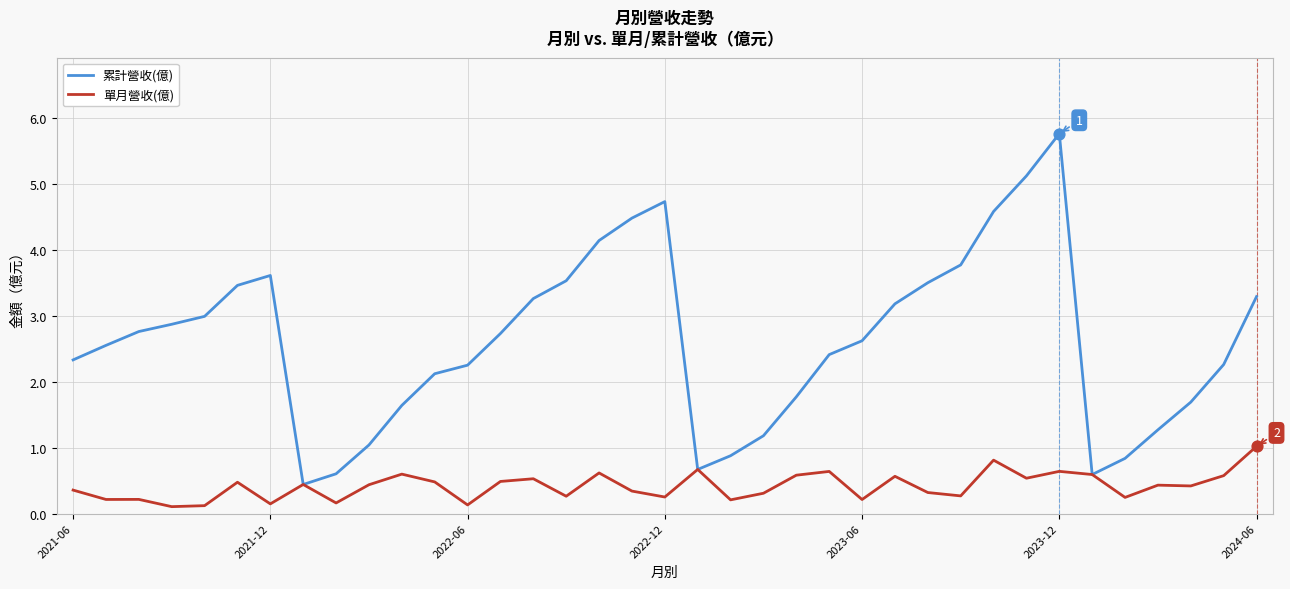

Which series has the largest total across all categories?

累計營收(億)